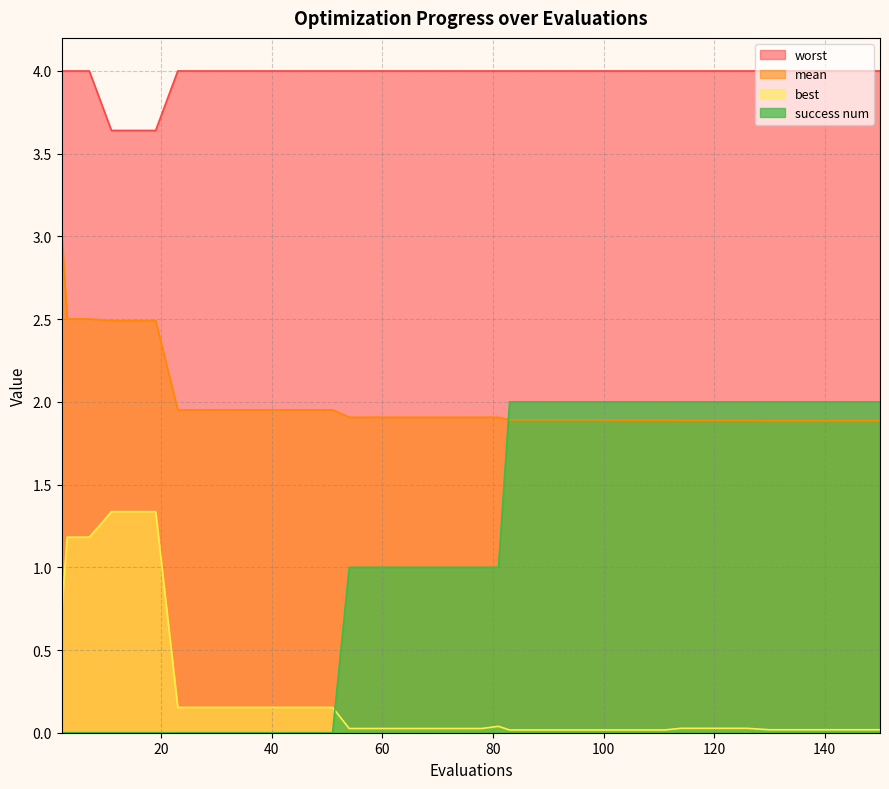

Where do mean and success num first cross each other?

81 and 83